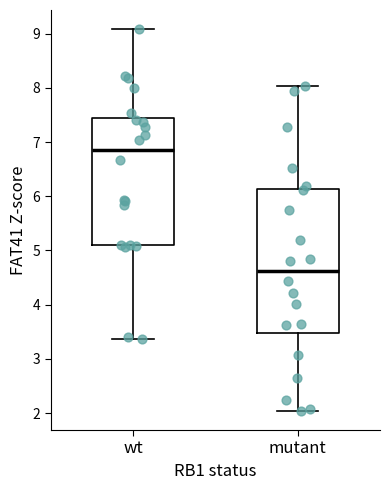

Which box is the tallest, from its lower edge to its upper edge?

mutant